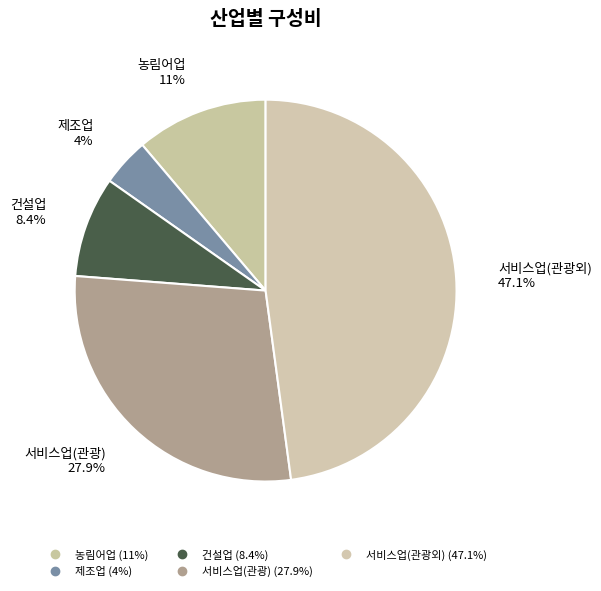

The 건설업 slice represents 17% of the pie. True or false?

False